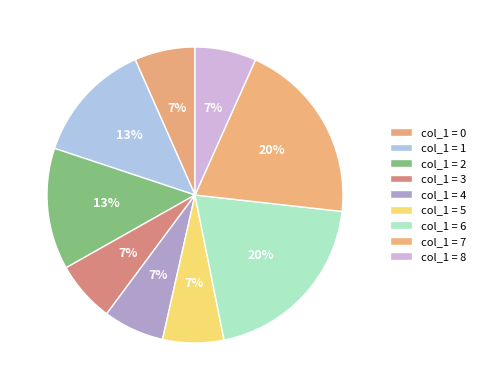

How many segments does this pie chart have?

9